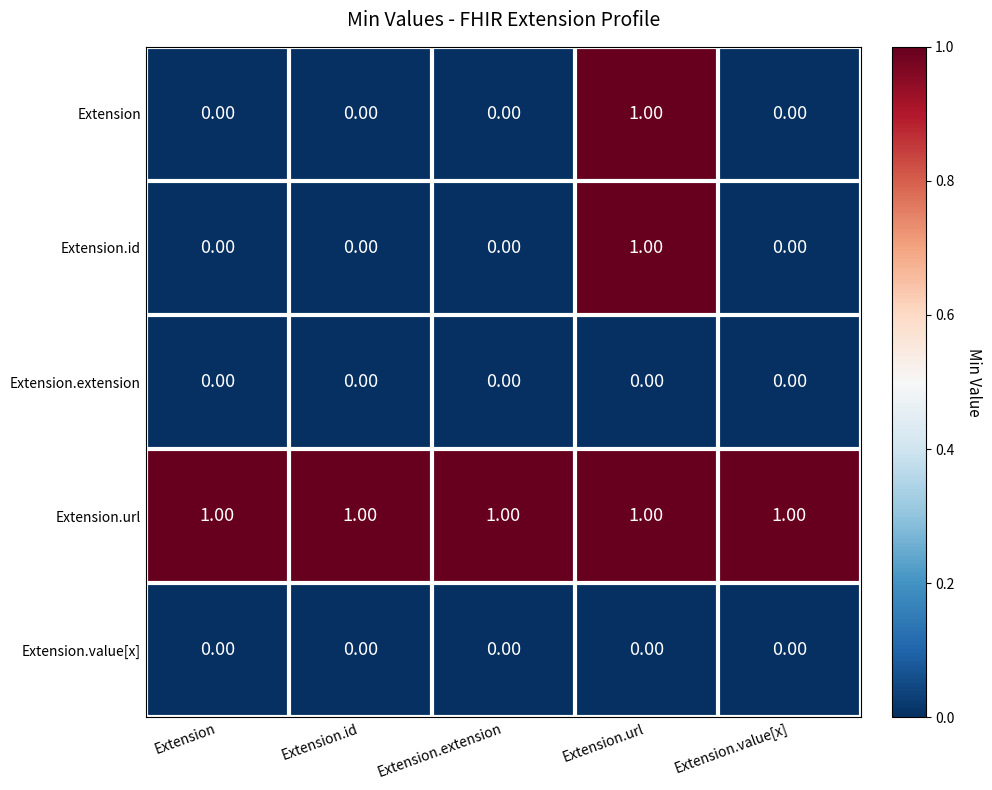

Which category has the highest value in the Extension.id series?

Extension.url